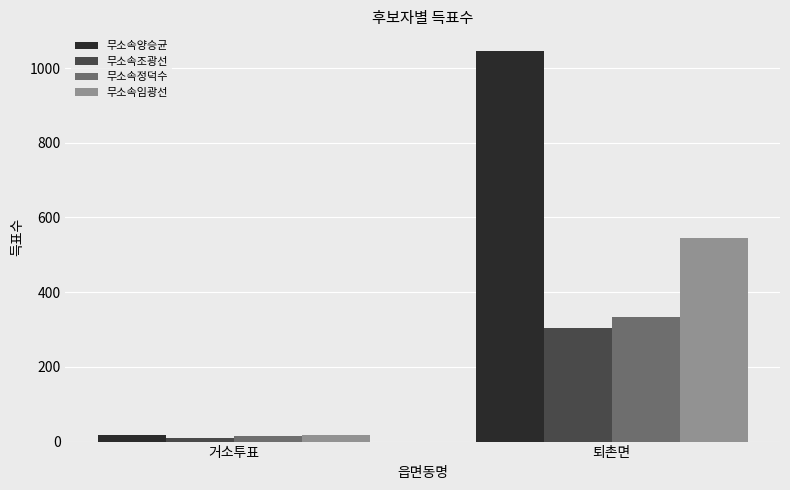

At how many categories does at least one series exceed 330?

1